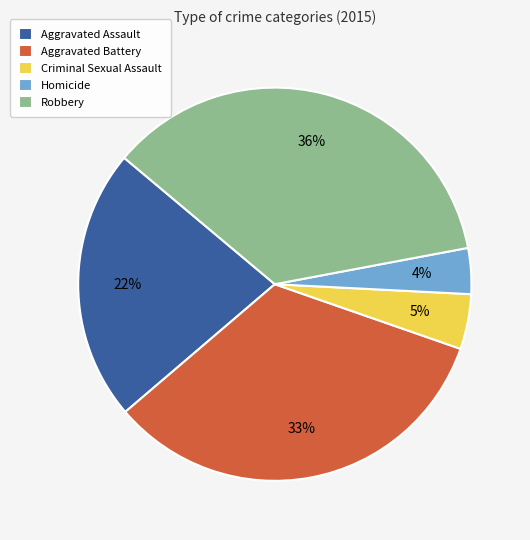

Combined, do Robbery and Aggravated Battery account for over 50%?

Yes